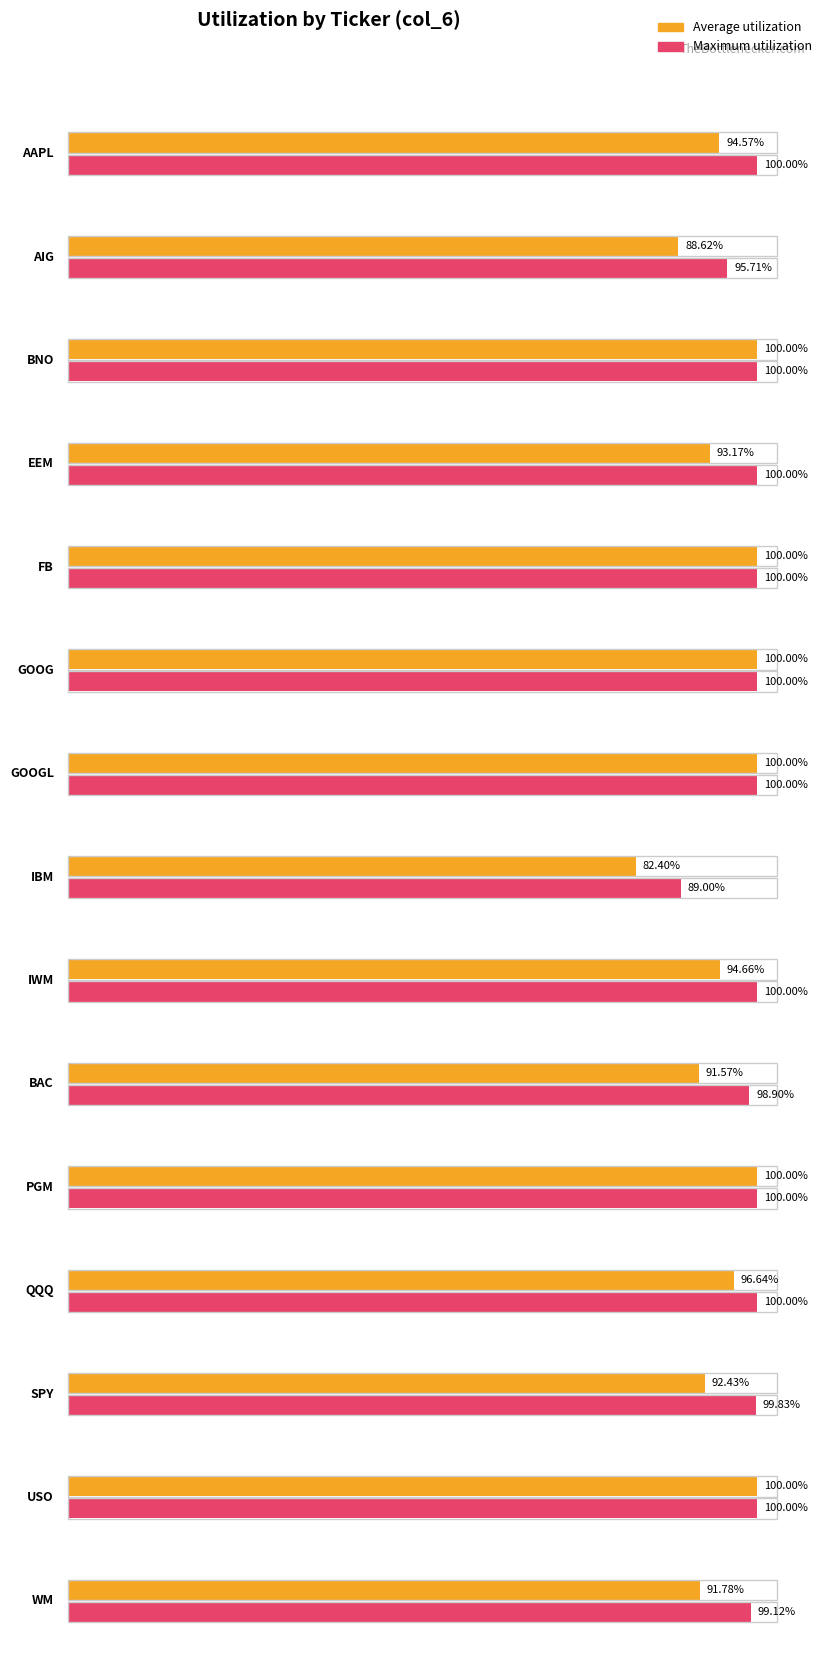

The chart shows a value of 0.4 at IBM. True or false?

False